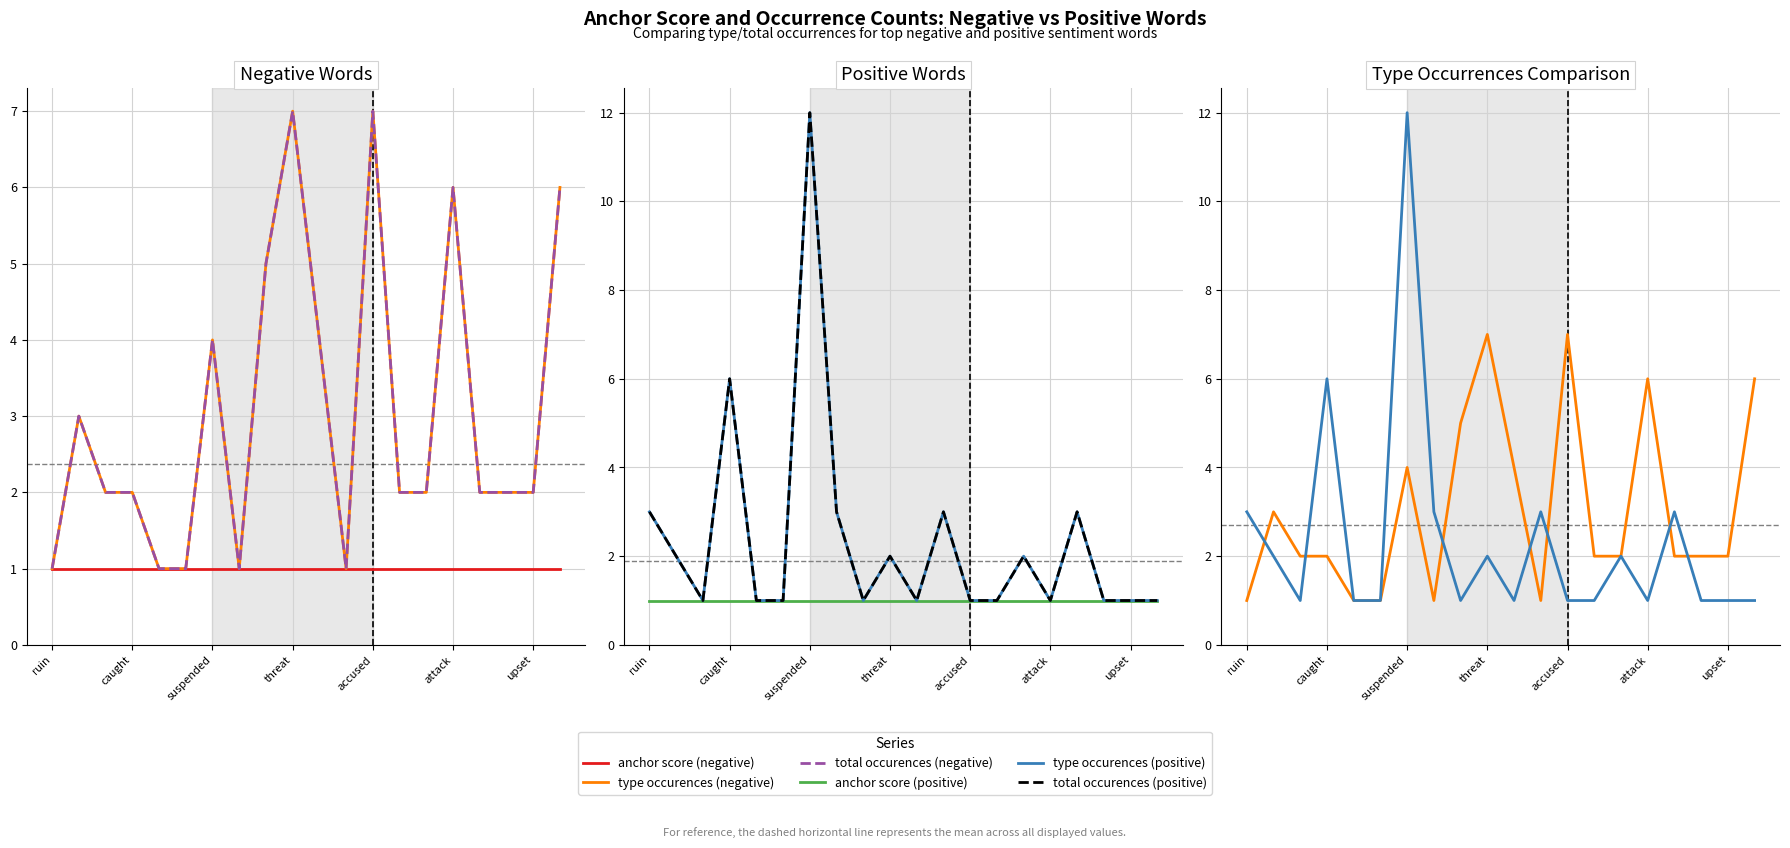

What is the label of the 13th point from the right?

7